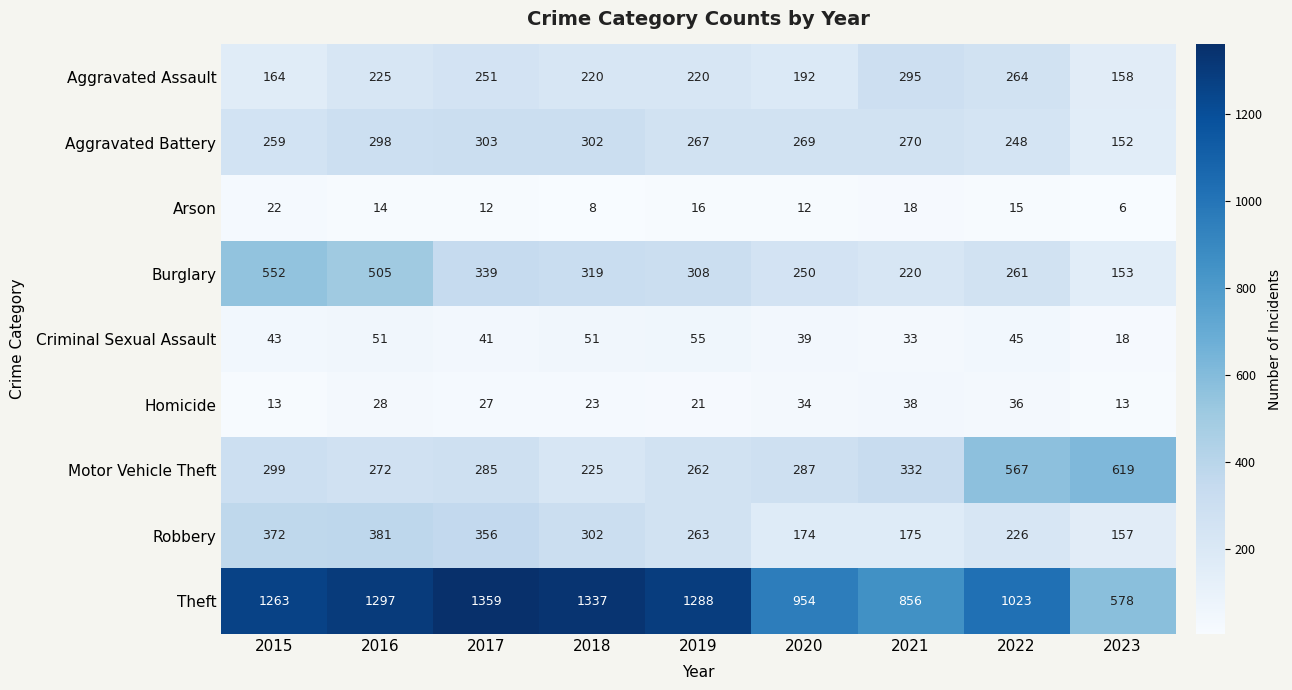

Which category has the highest value in the Arson series?

2015